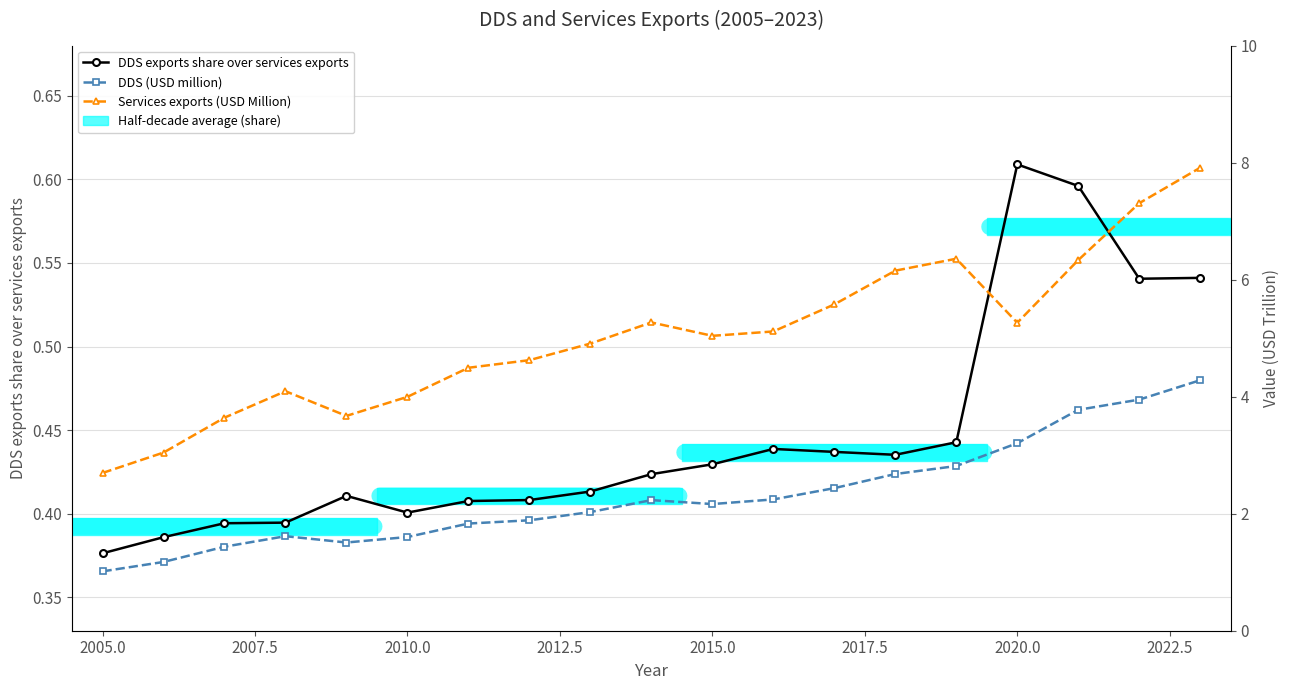

True or false: DDS exports share over services exports has a value of 0.8 at 13.

False